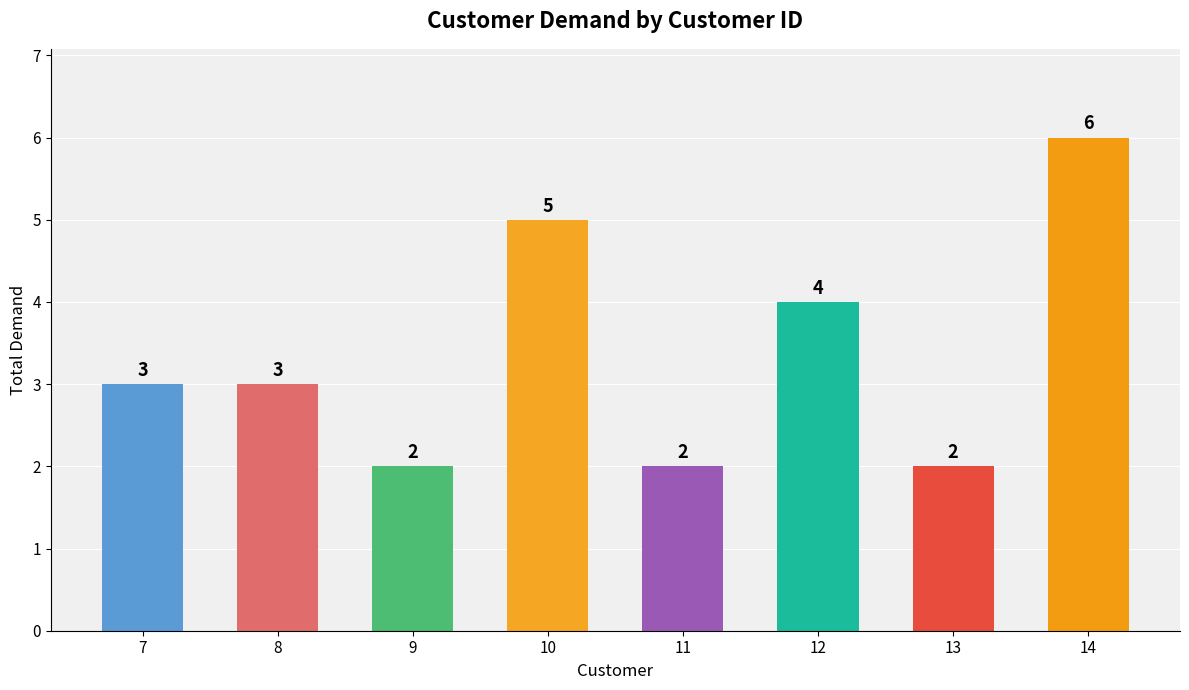

Reading left to right, transcribe all the data shown in this chart.

7=3	8=3	9=2	10=5	11=2	12=4	13=2	14=6